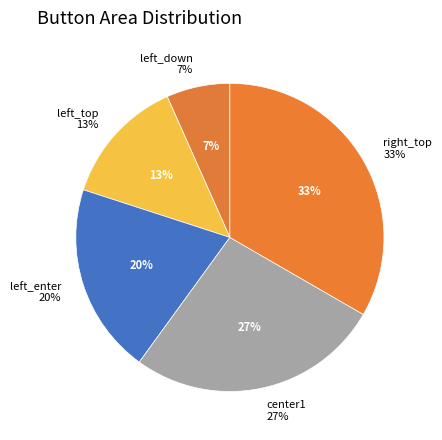

Approximately how many times larger is the value at center1 compared to left_top?

2.0